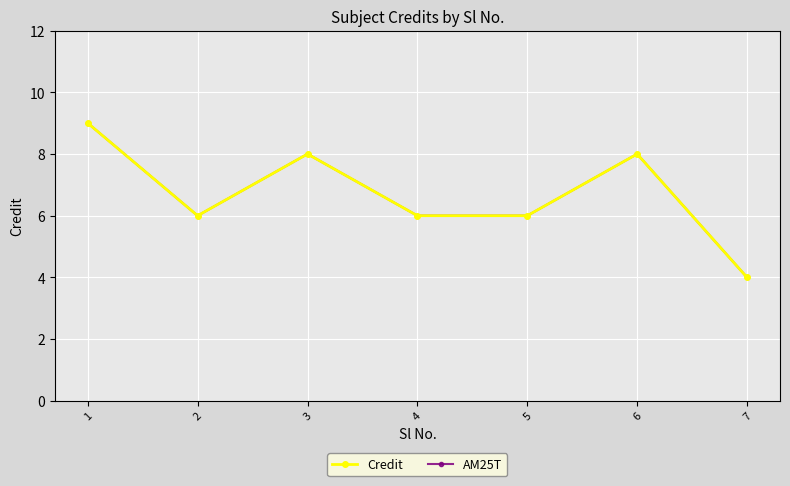

Is this an area chart (filled region under the line)?

No